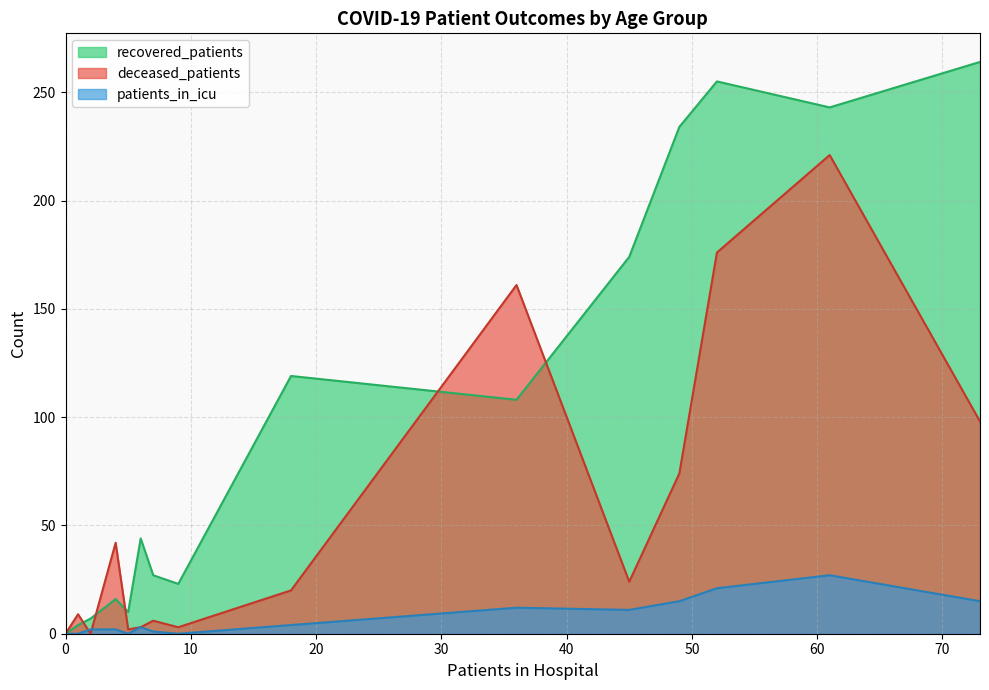

How many lines are shown in the chart?

3